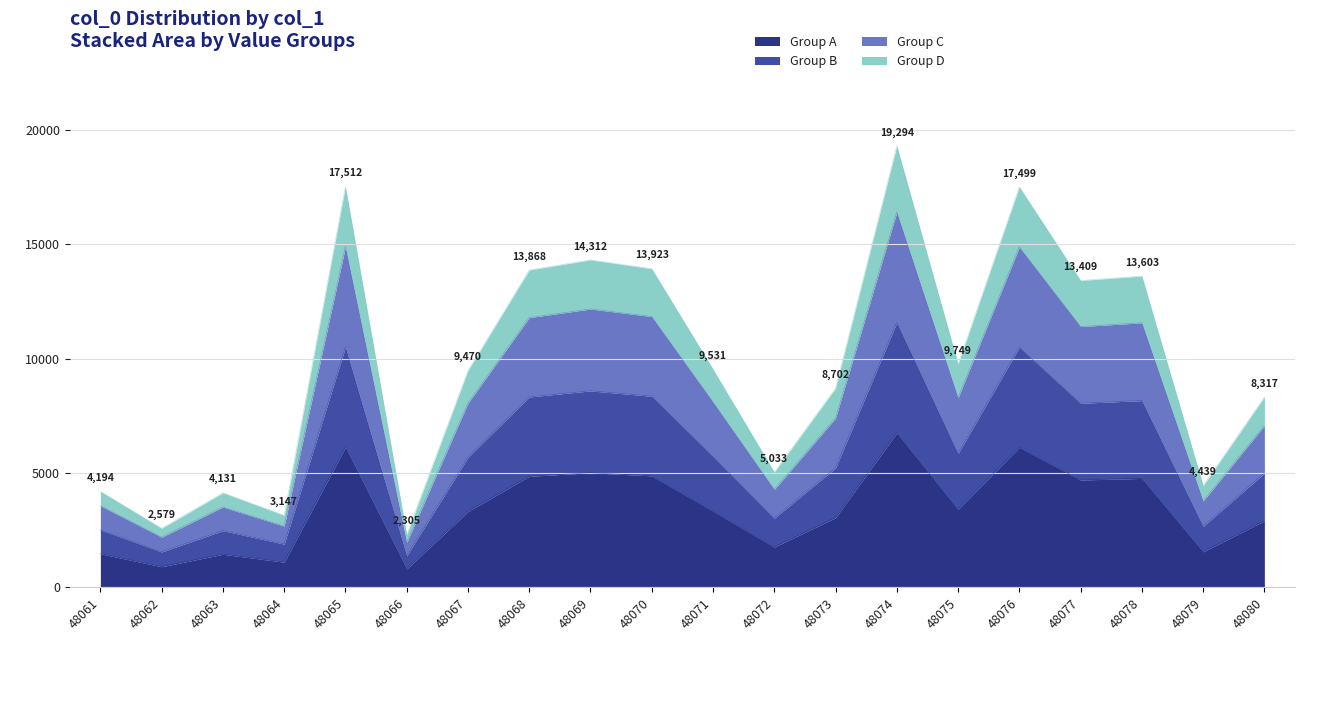

How many values exceed 3335?

10